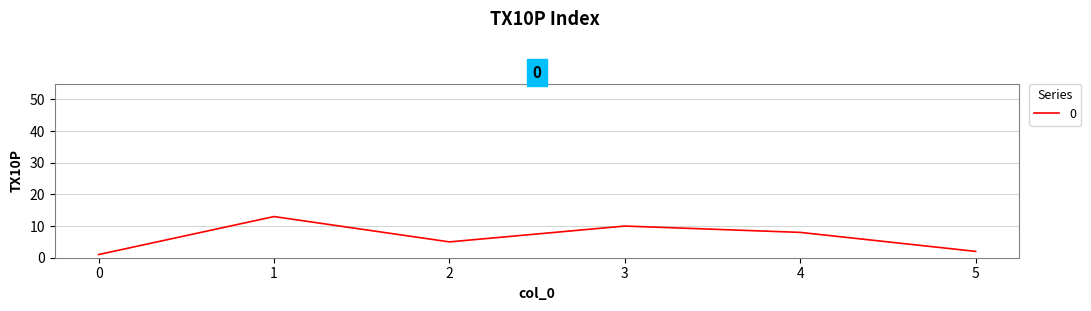

The value at 3 is 10. True or false?

True